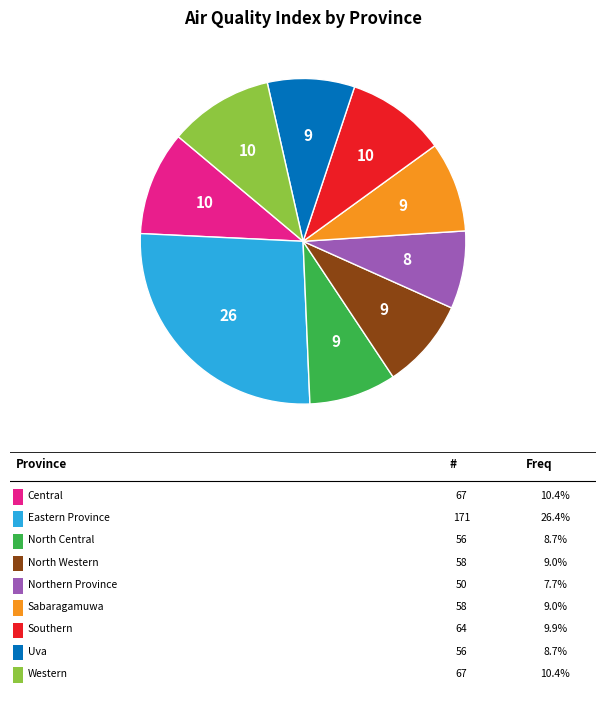

Does any single category account for the majority?

No